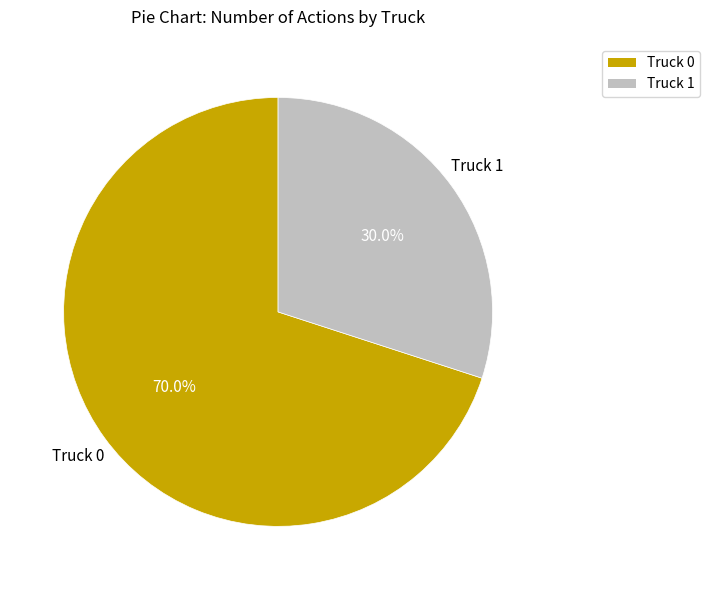

Is it true that Truck 1 is 23% of the pie?

False